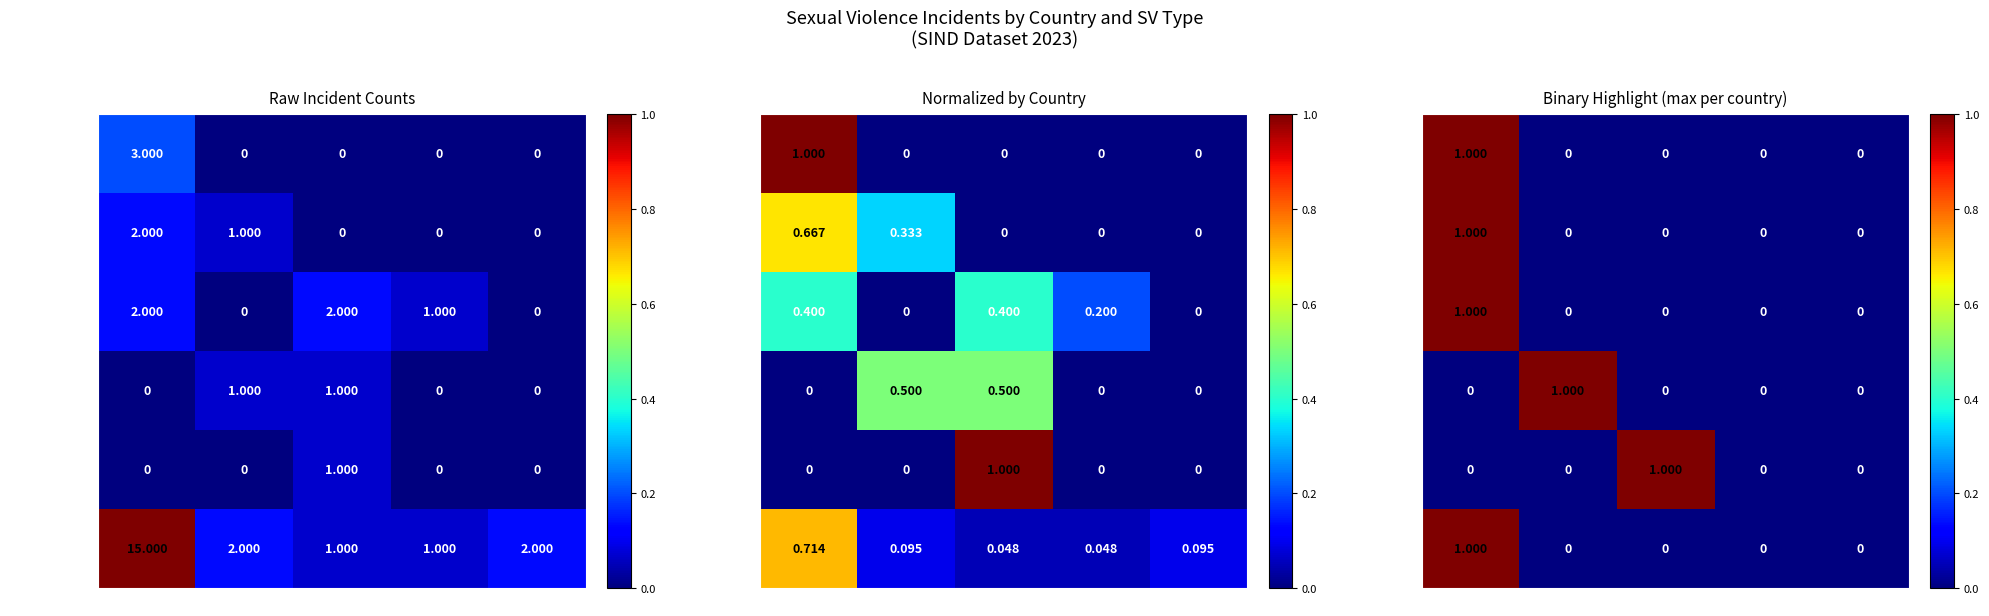

Which category has the lowest value in the DRC series?

ThSV